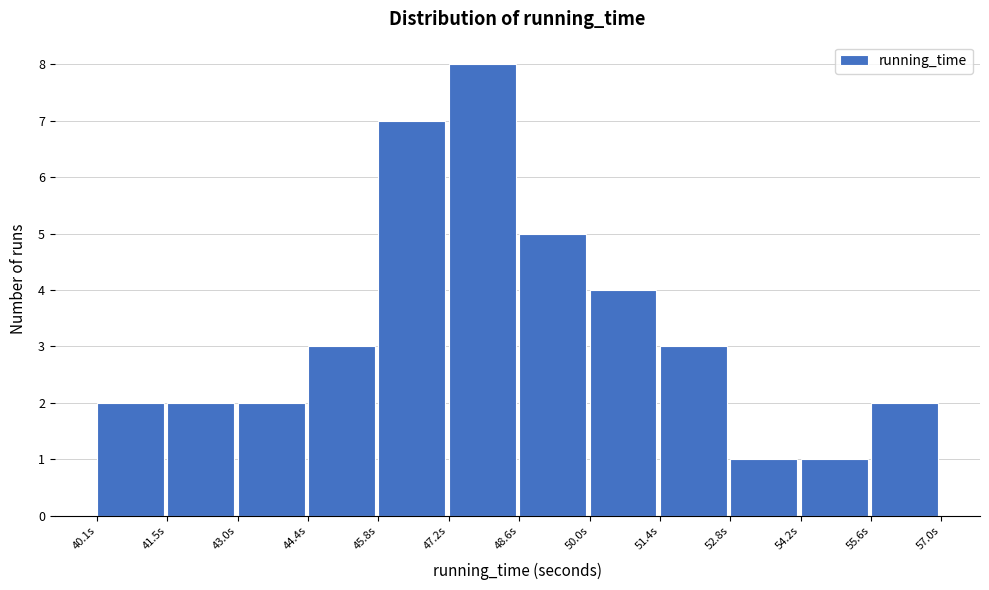

Reading left to right, list every bar in this chart as the range it spans on the x-axis followed by its height. Neither the bar edges nor the heights are printed on the chart, so give them approximately, as read against the axes.

40.2 to 41.6: 2
41.6 to 43.0: 2
43.0 to 44.4: 2
44.4 to 45.8: 3
45.8 to 47.2: 7
47.2 to 48.6: 8
48.6 to 50.0: 5
50.0 to 51.4: 4
51.4 to 52.8: 3
52.8 to 54.2: 1
54.2 to 55.6: 1
55.6 to 57.0: 2